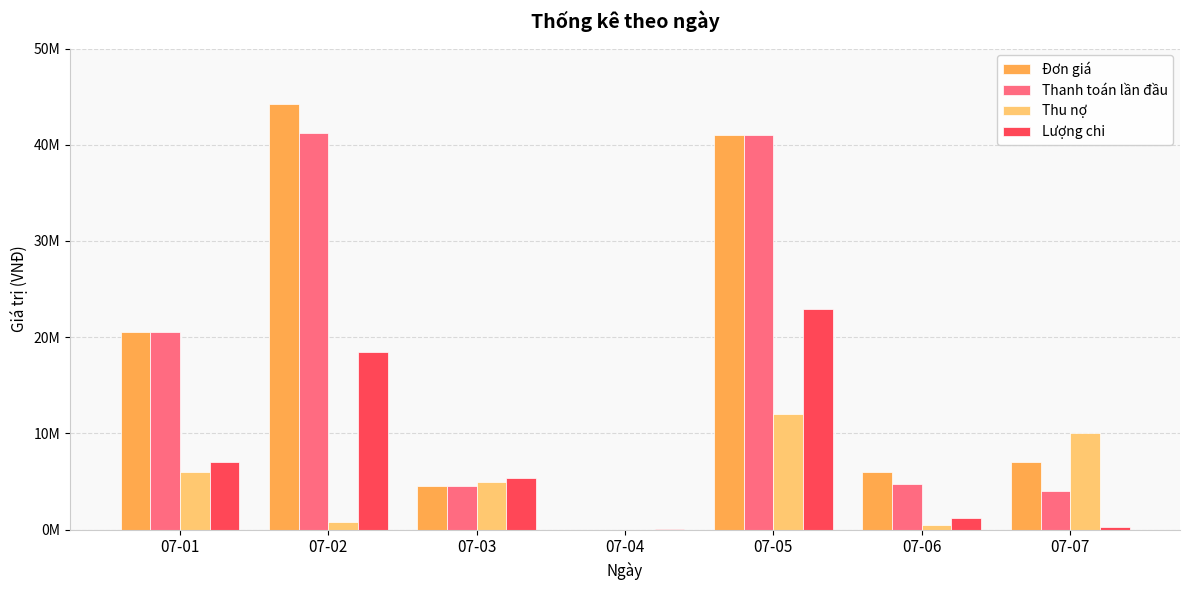

What is the sum of all Đơn giá values?

123230000